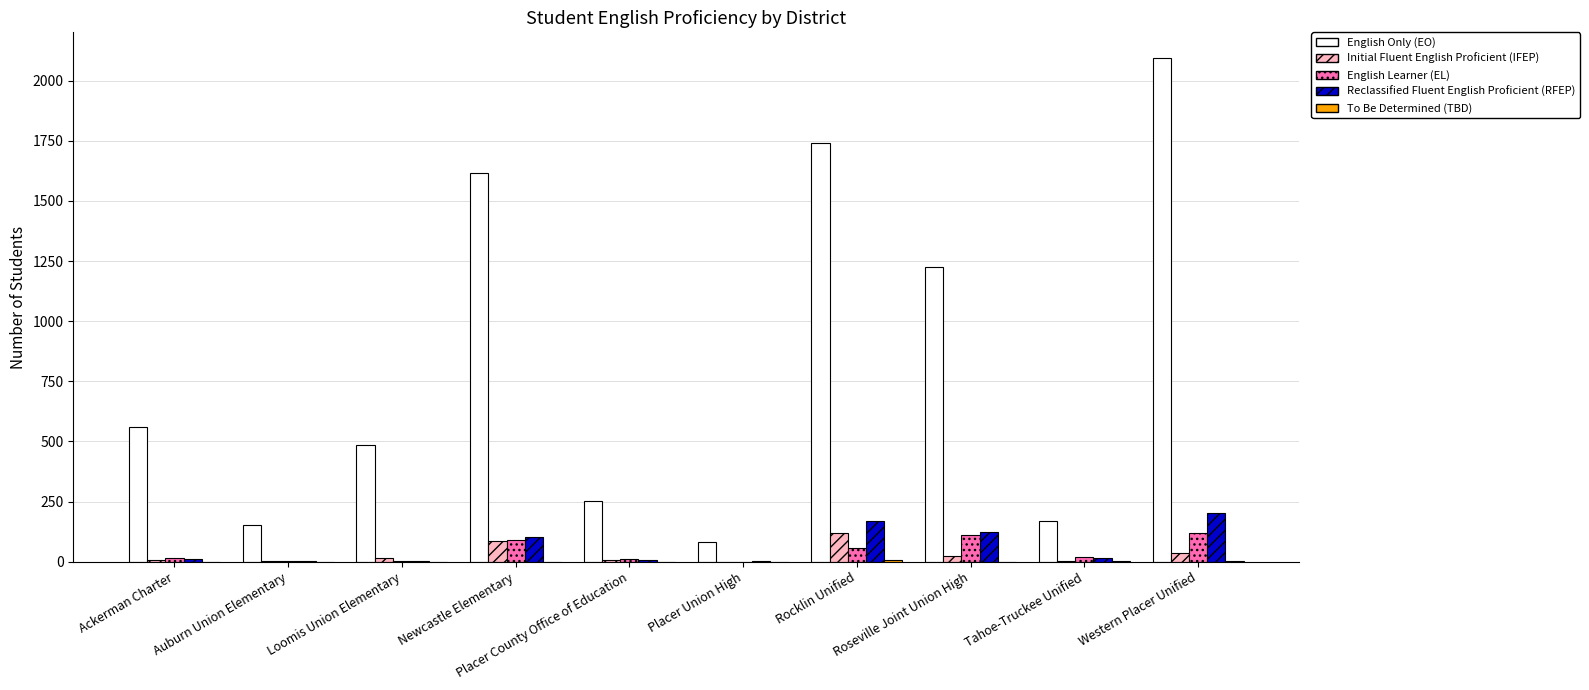

Count the number of data series in this chart.

5